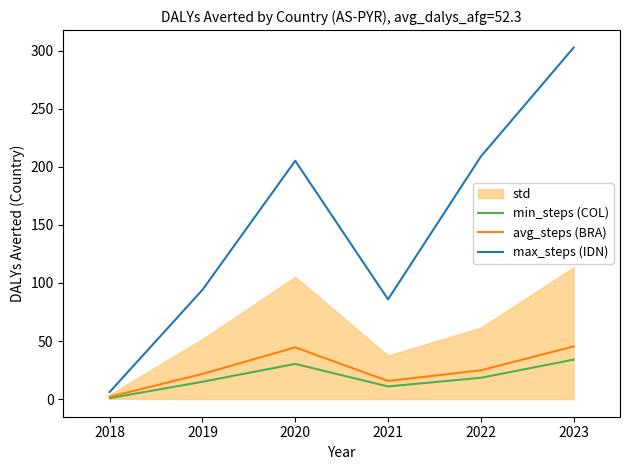

At which label is min_steps (COL) closest to 17?

2022